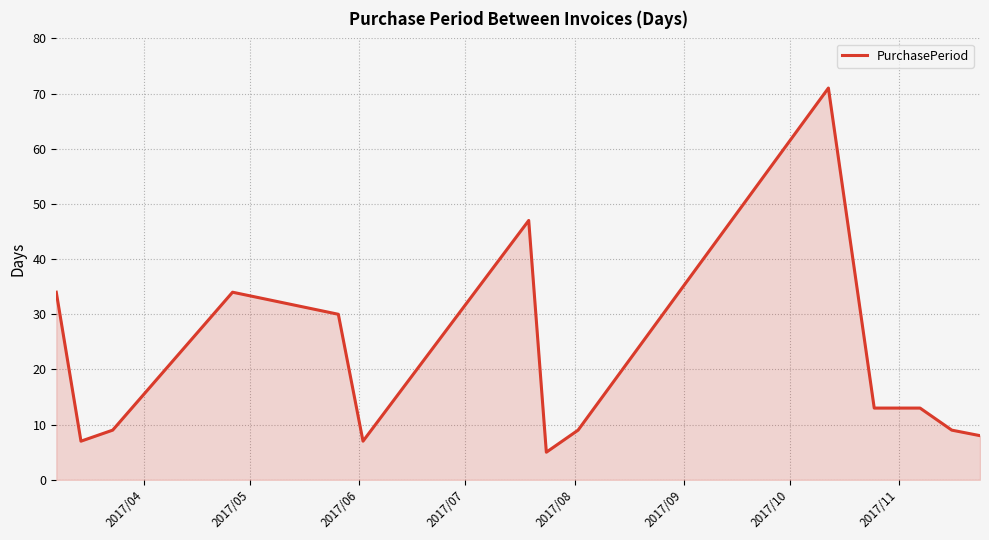

What is the maximum value shown in the chart?

71